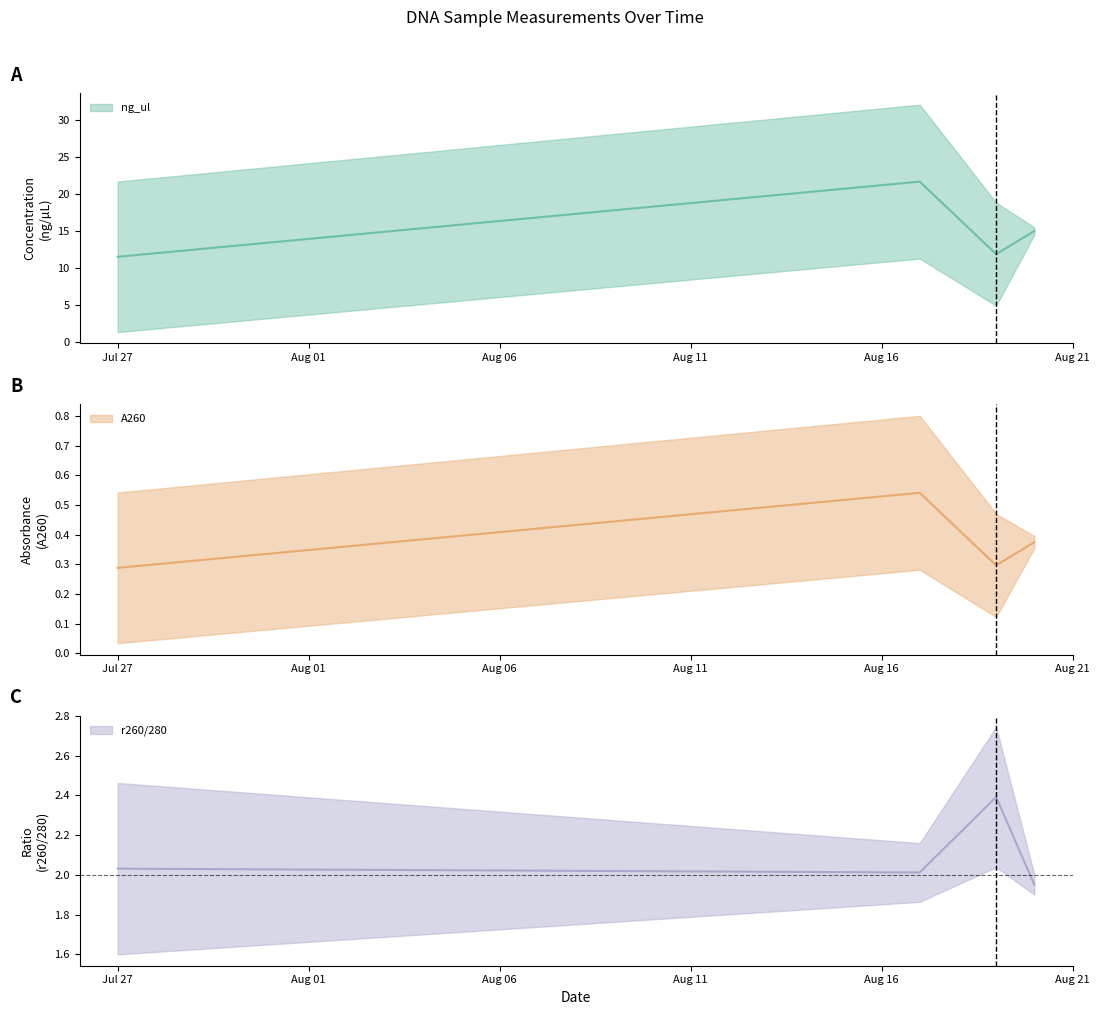

How many series are shown in this chart?

3